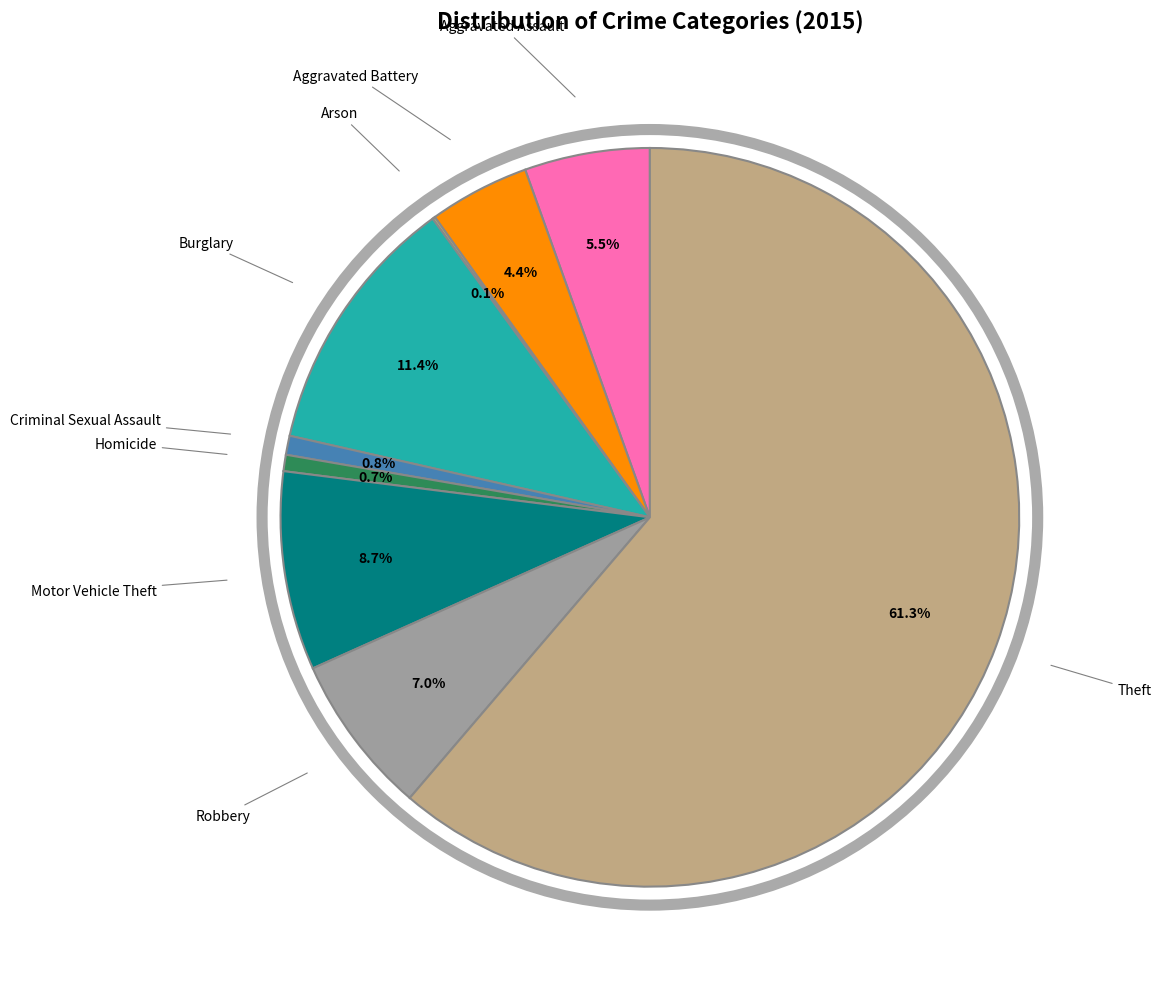

What is the majority slice?

Theft